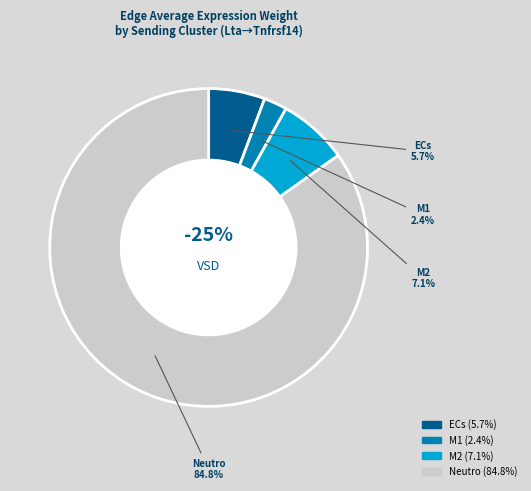

What portion of the pie excludes Neutro?

15.2%